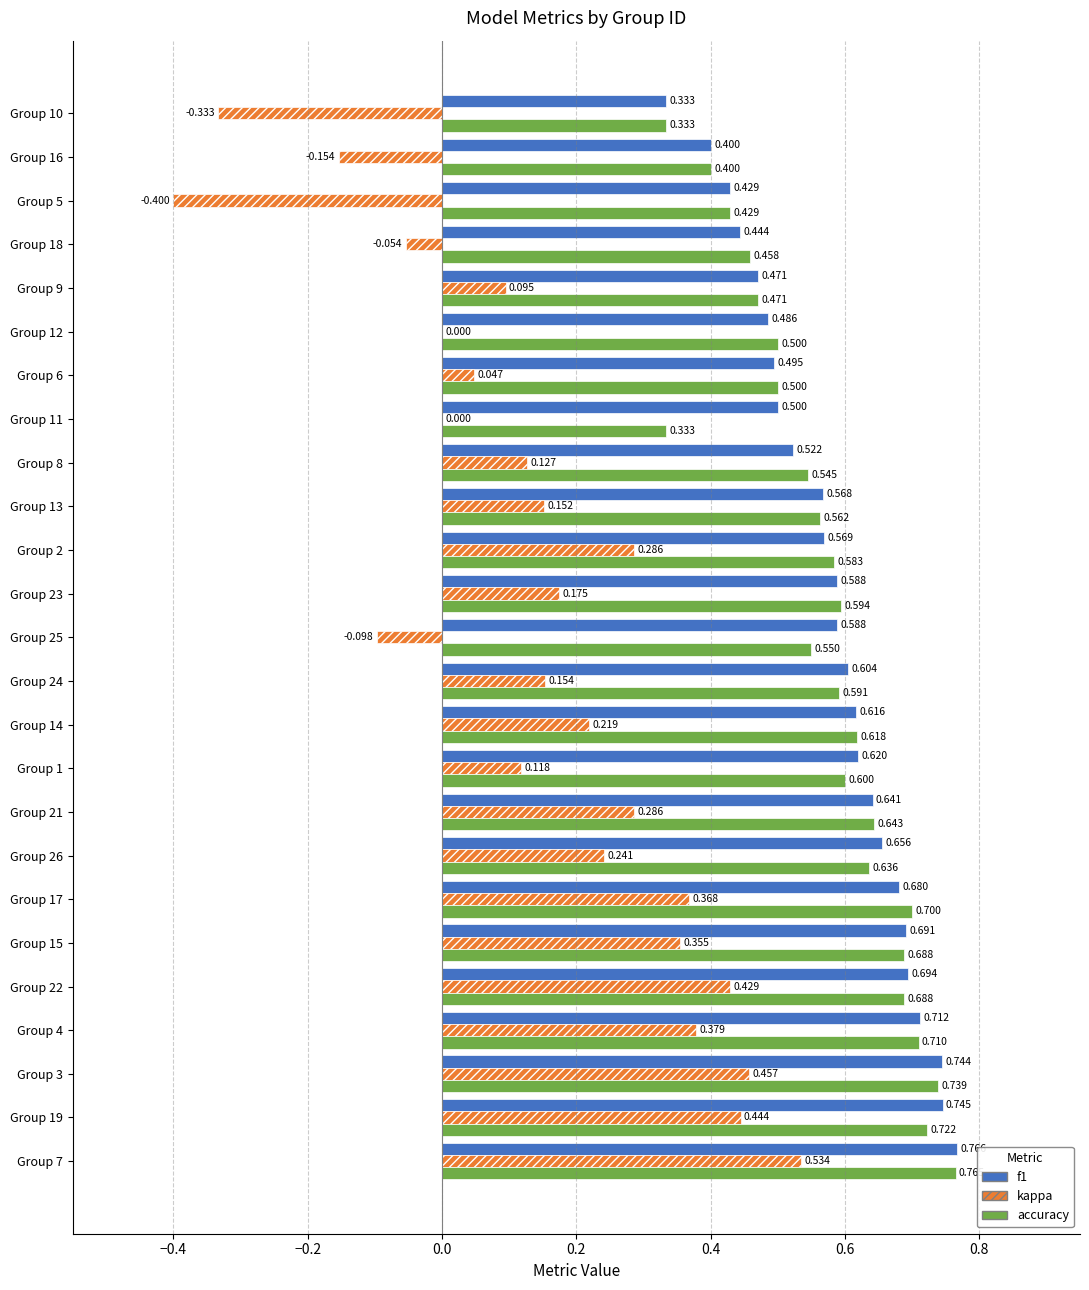

At which category does the chart reach its peak across all series?

Group 7